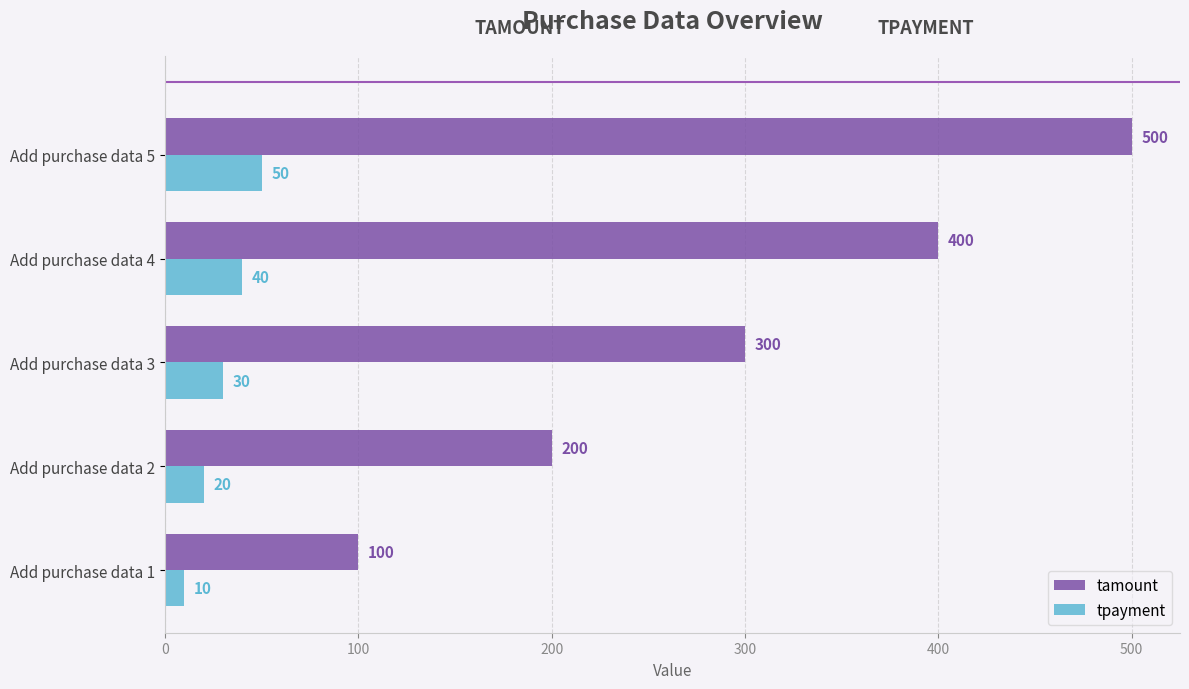

What is the total value across all series at Add purchase data 3?

330